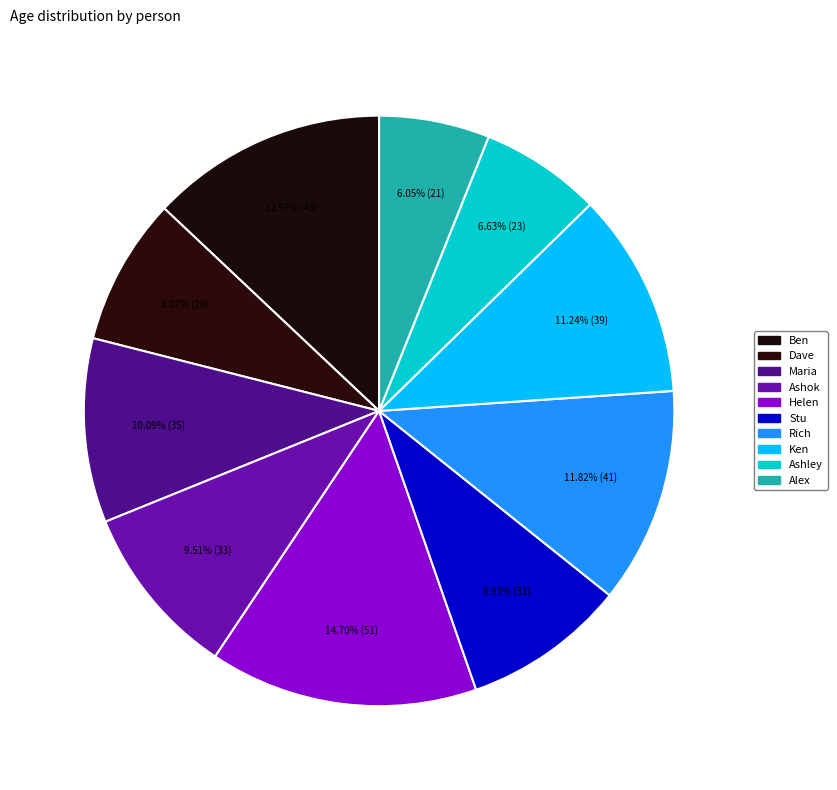

How many slices are in this pie chart?

10